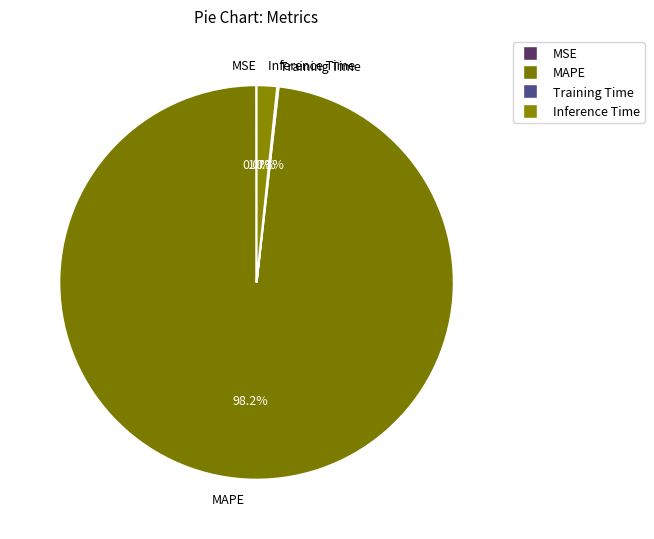

Which slice is the largest?

MAPE